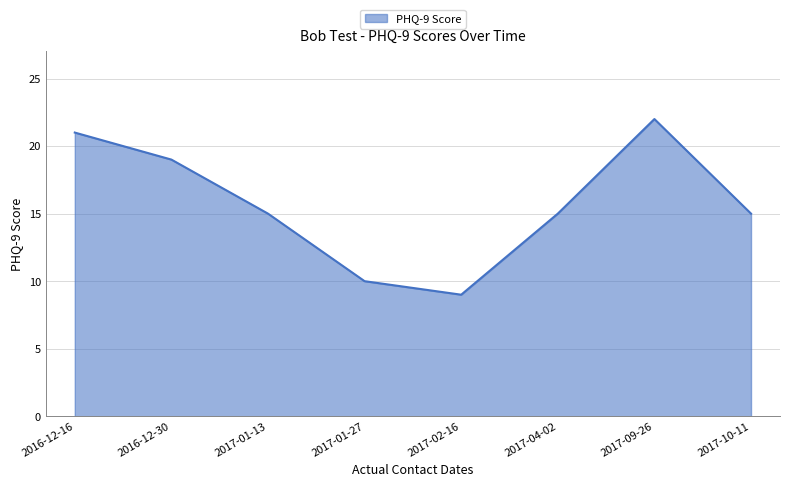

What is the change in value from 2016-12-16 to 2016-12-30?

-2